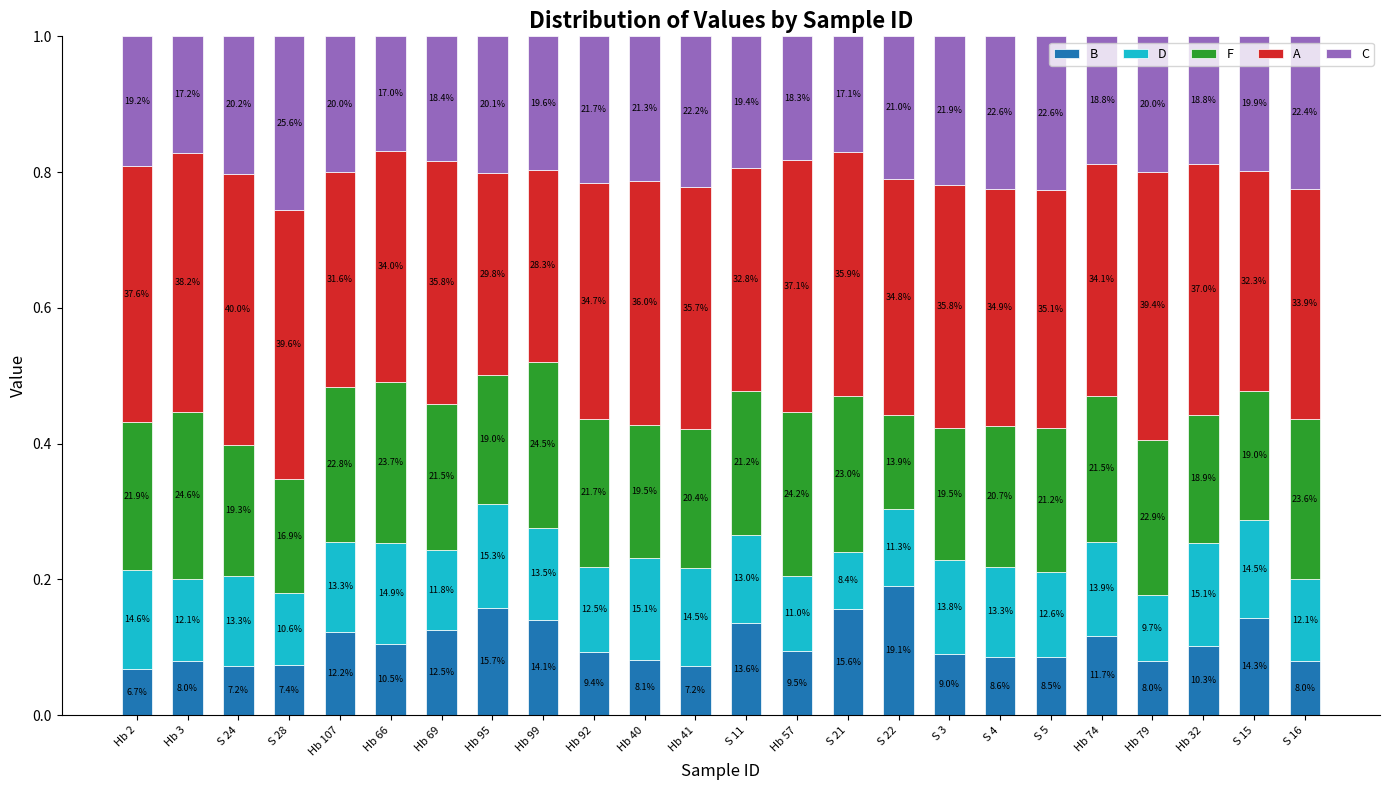

Are the bars horizontal?

No